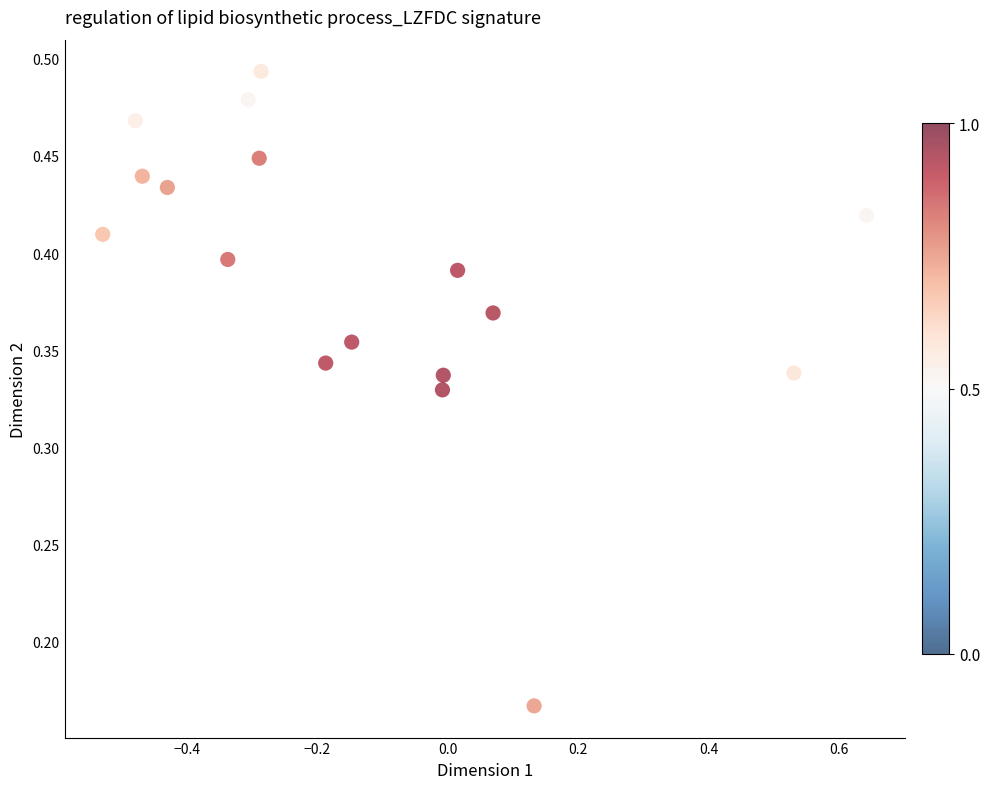

What is the range of X values (max minus min)?

1.2